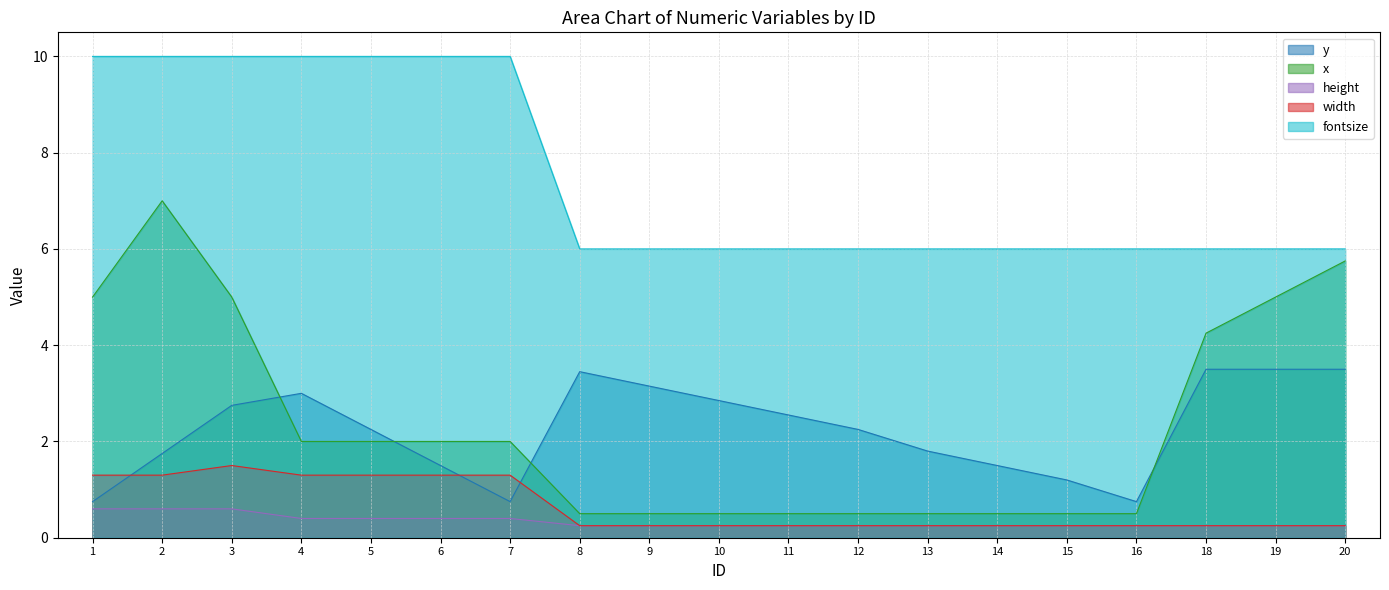

Reading left to right, transcribe all the data shown in this chart.

y: 0.8	1.8	2.8	3.0	2.2	1.5	0.8	3.5	3.1	2.9	2.5	2.2	1.8	1.5	1.2	0.8	3.5	3.5	3.5
x: 5.0	7.0	5.0	2.0	2.0	2.0	2.0	0.5	0.5	0.5	0.5	0.5	0.5	0.5	0.5	0.5	4.2	5.0	5.8
height: 0.6	0.6	0.6	0.4	0.4	0.4	0.4	0.2	0.2	0.2	0.2	0.2	0.2	0.2	0.2	0.2	0.2	0.2	0.2
width: 1.3	1.3	1.5	1.3	1.3	1.3	1.3	0.2	0.2	0.2	0.2	0.2	0.2	0.2	0.2	0.2	0.2	0.2	0.2
fontsize: 10.0	10.0	10.0	10.0	10.0	10.0	10.0	6.0	6.0	6.0	6.0	6.0	6.0	6.0	6.0	6.0	6.0	6.0	6.0